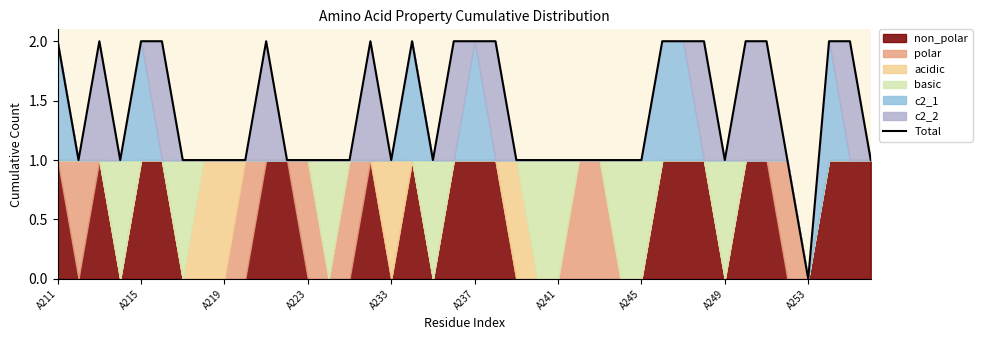

Count the number of categories in the chart.

40